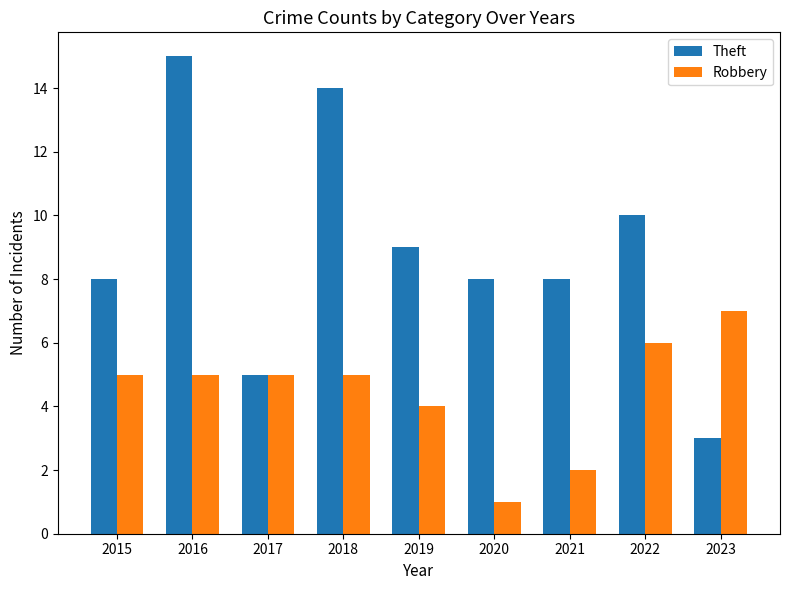

What is the total value across all series at 2017?

10